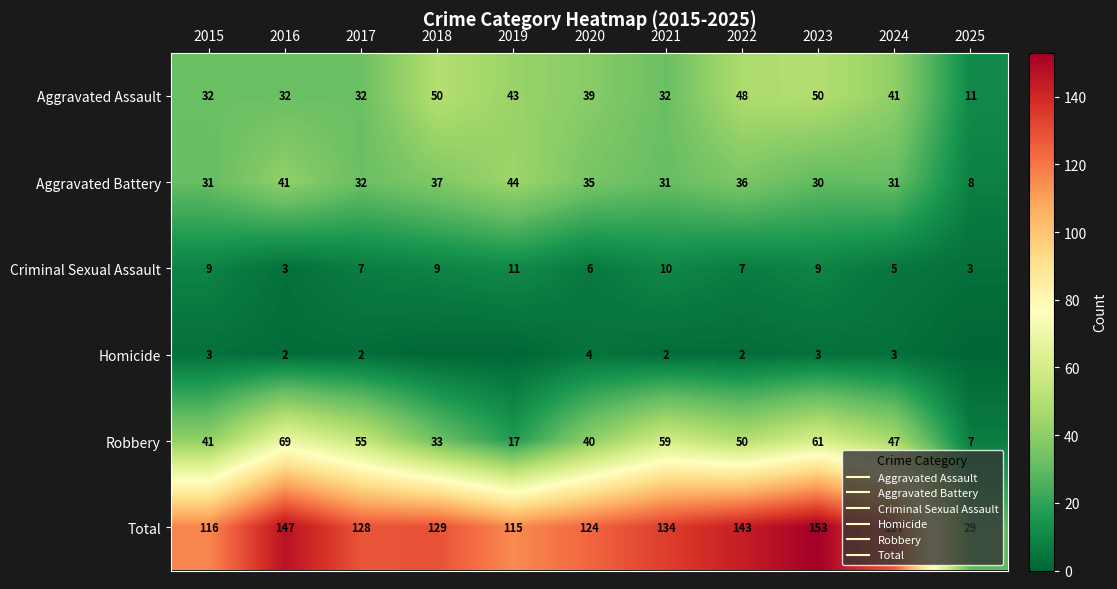

How many series are shown in this chart?

6